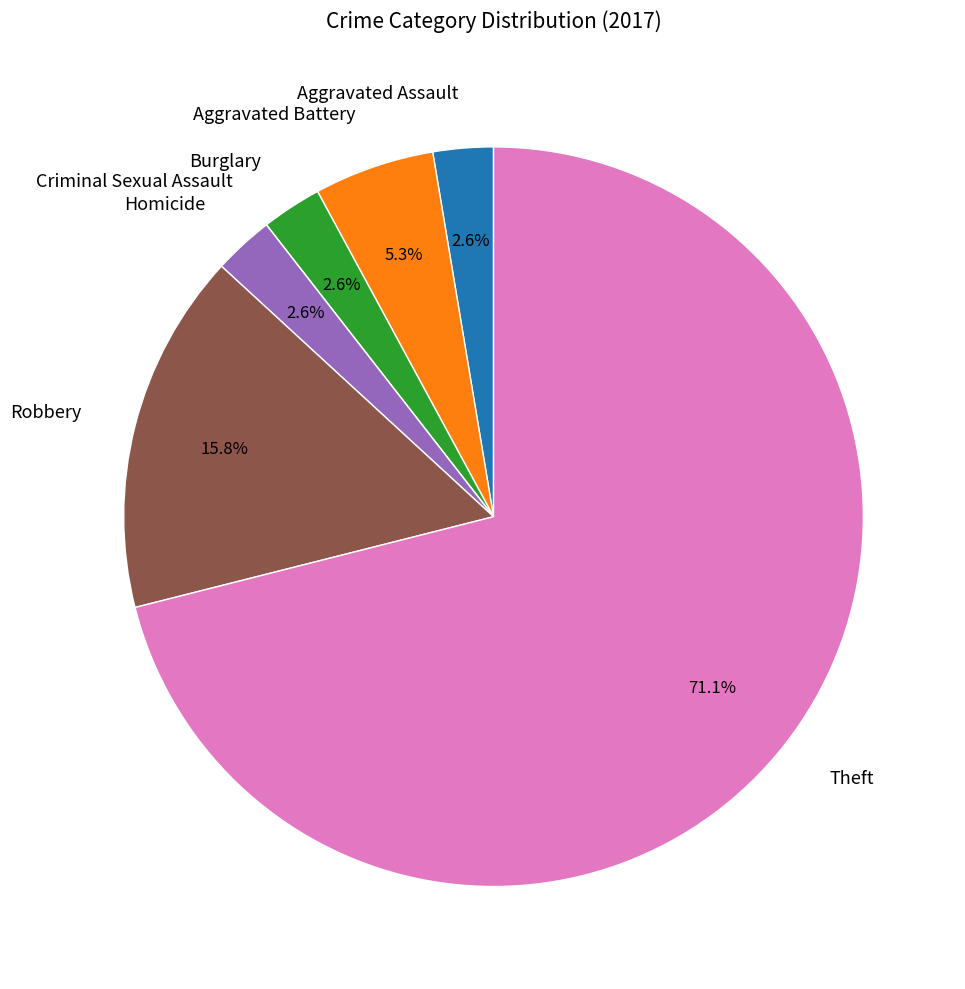

Approximately how many times larger is the value at Homicide compared to Aggravated Assault?

1.0